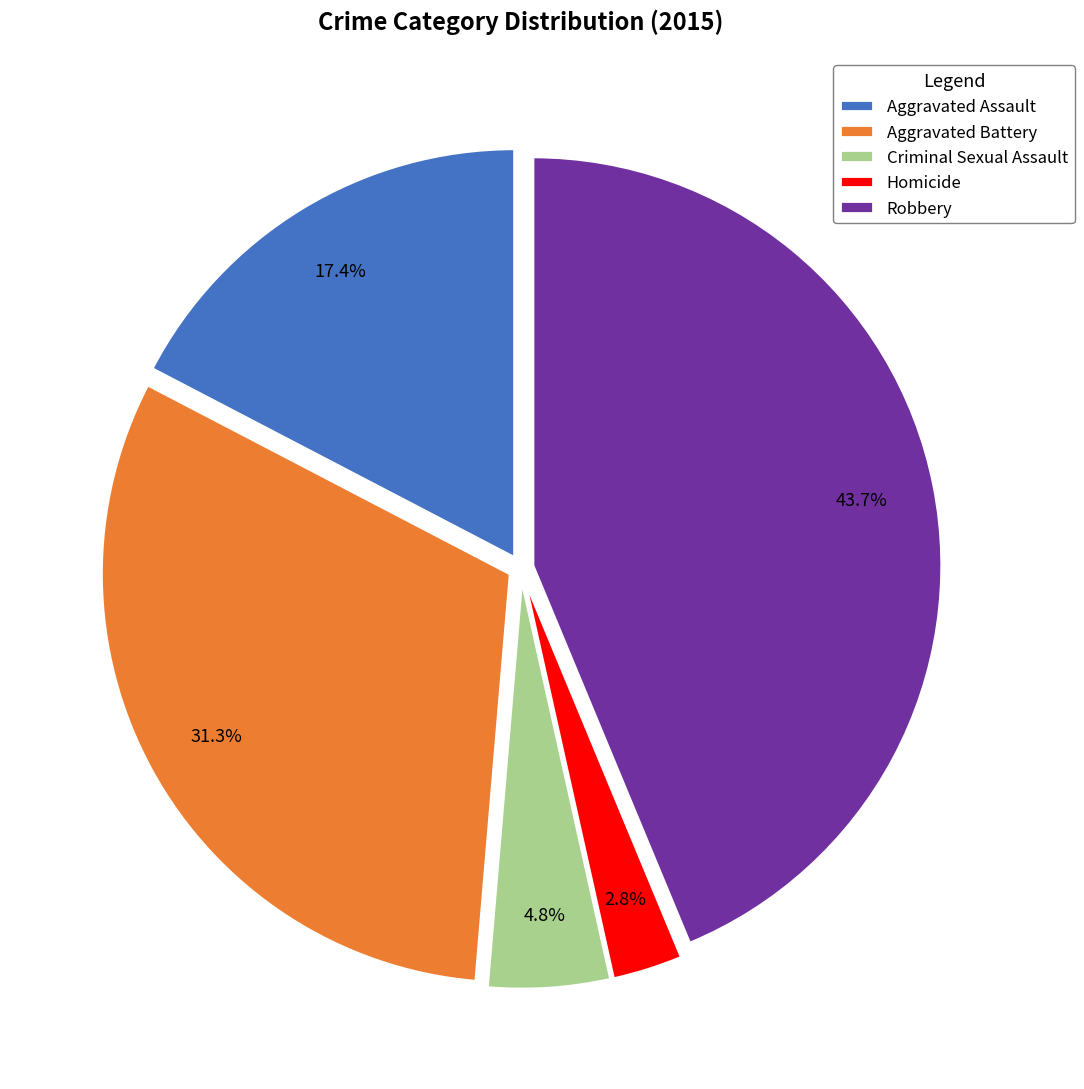

What is the smallest slice in the pie chart?

Homicide